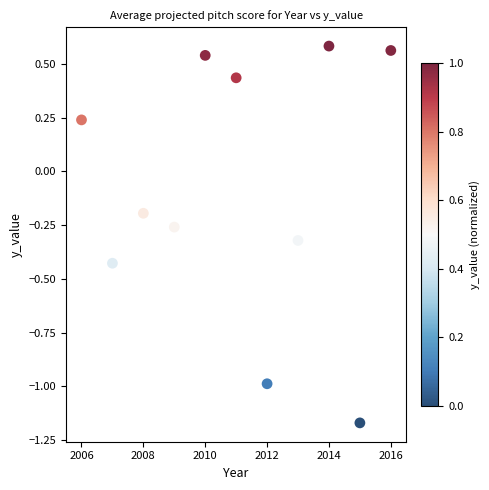

What is the range of Y values (max minus min)?

1.8